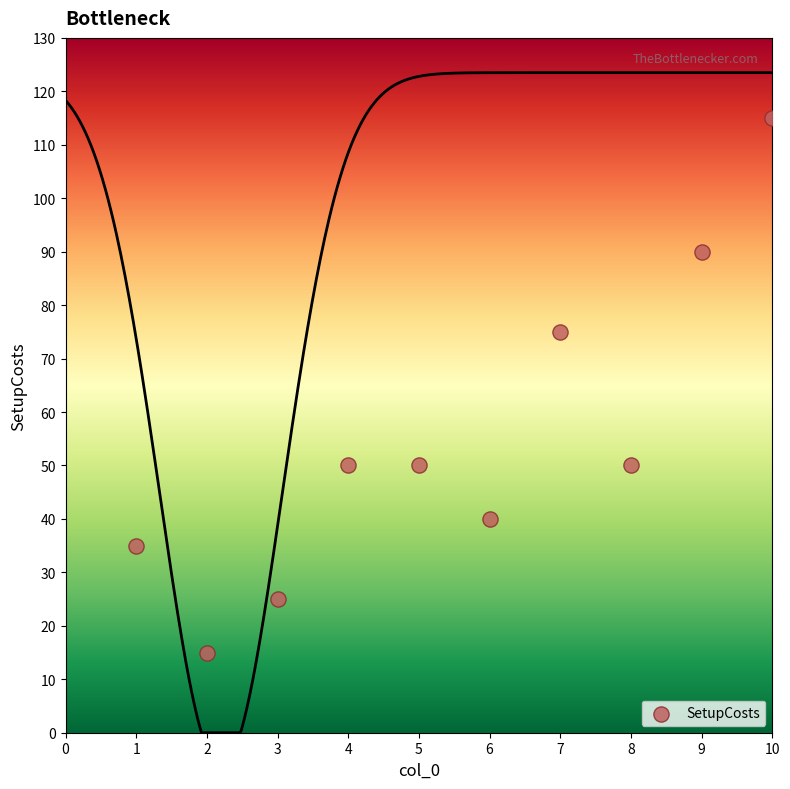

What Y value in the scatter plot is closest to 65?

75